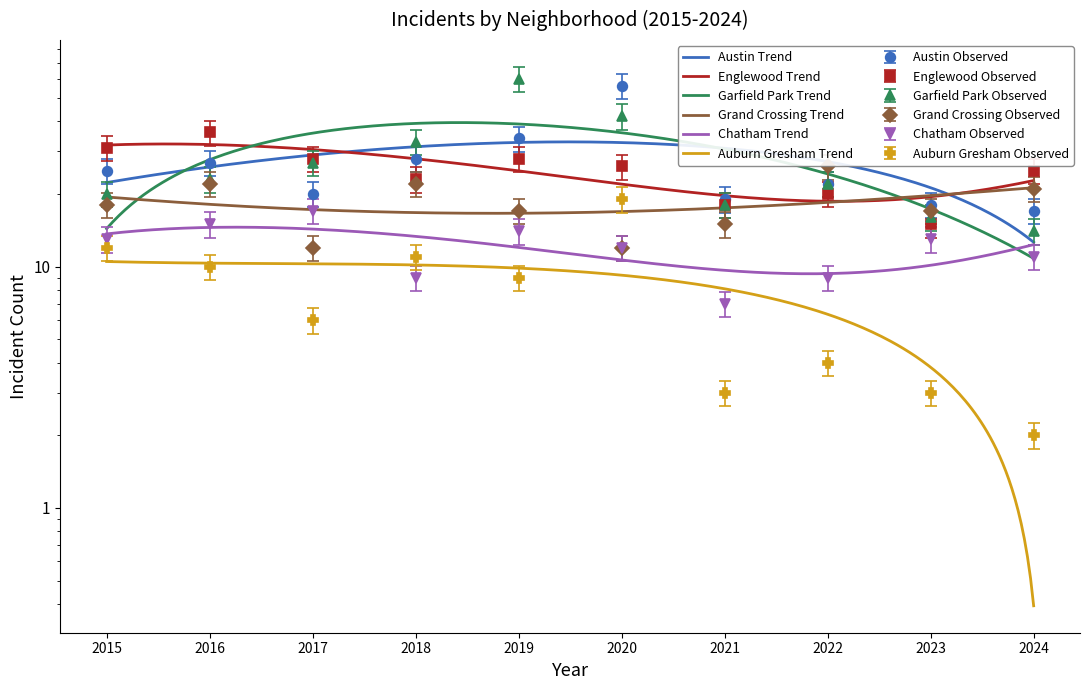

What is the difference between the second highest and second lowest values in the Auburn Gresham series?

7.9